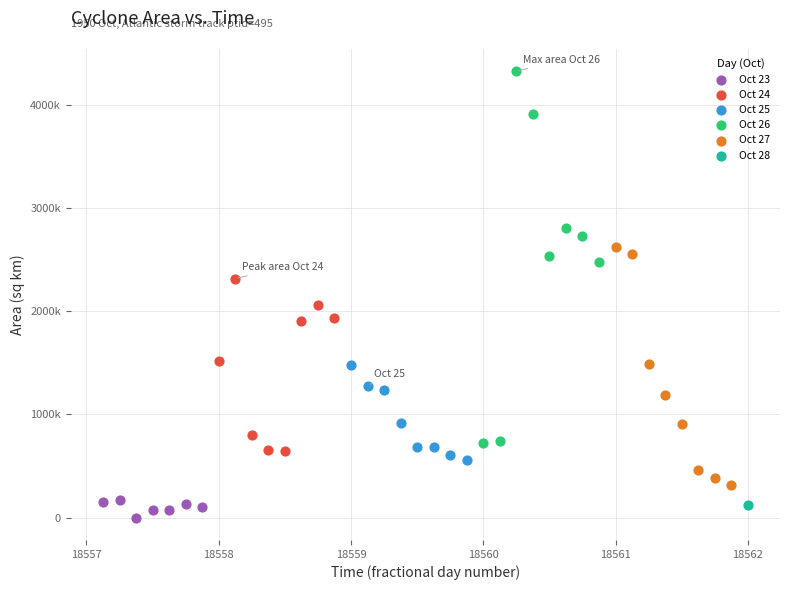

Which series reaches the maximum Y coordinate?

Oct 26